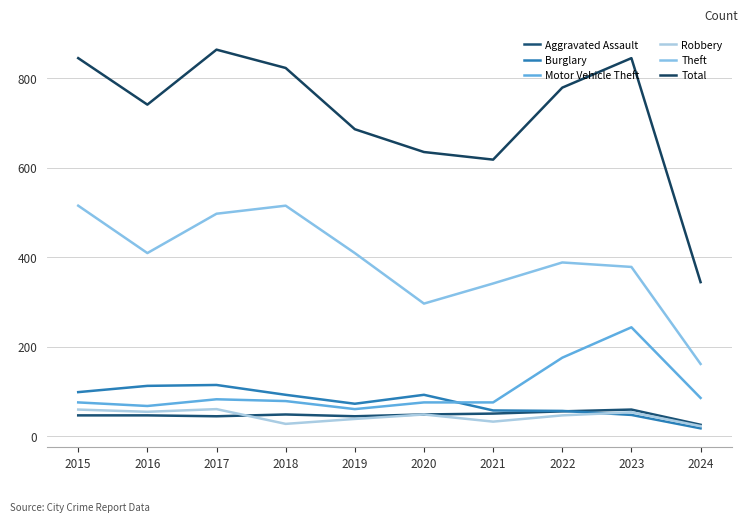

Which series has the largest total across all categories?

Total